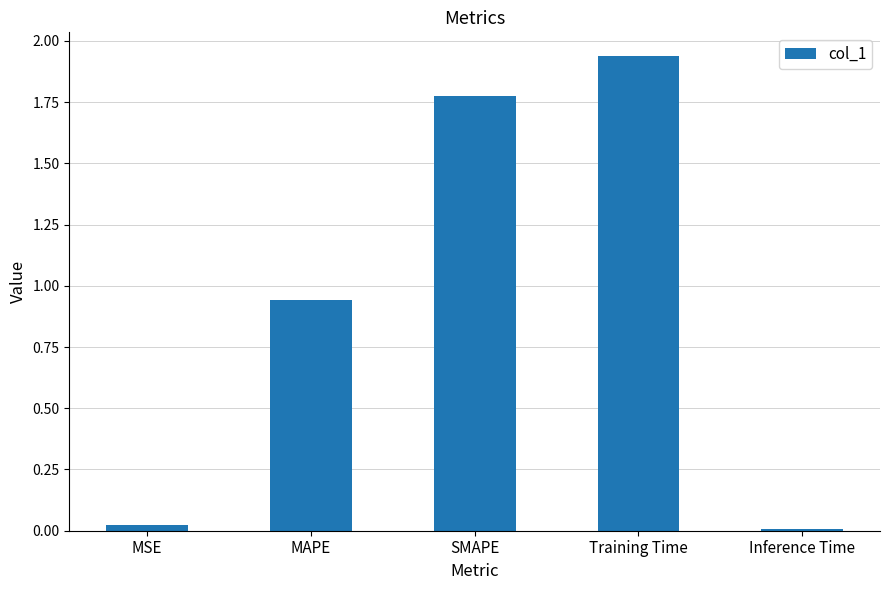

Which label corresponds to the largest value in the chart?

Training Time